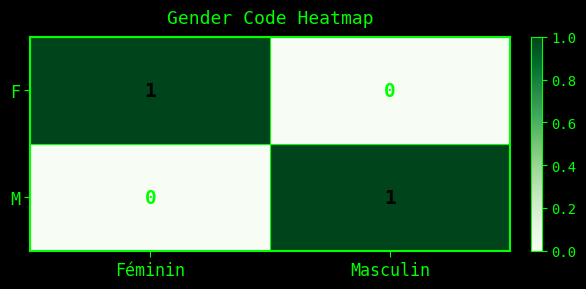

Rank the series at Masculin from highest to lowest value.

M, F